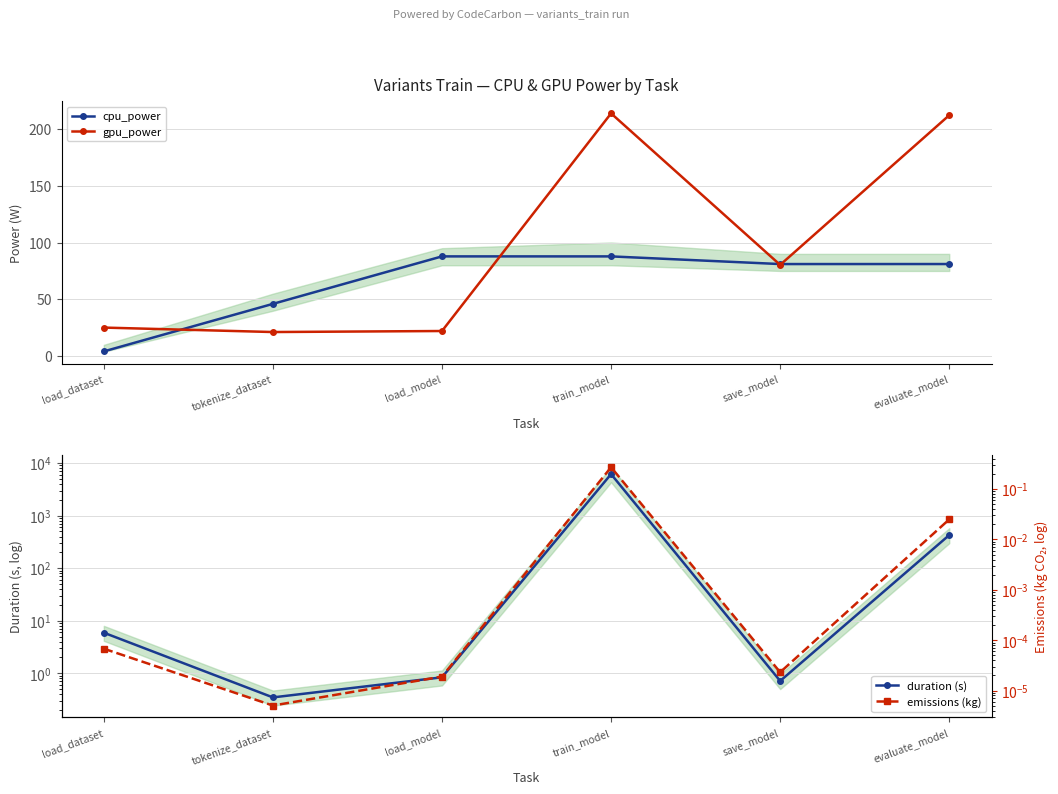

At which label does cpu_power first exceed 81?

load_model